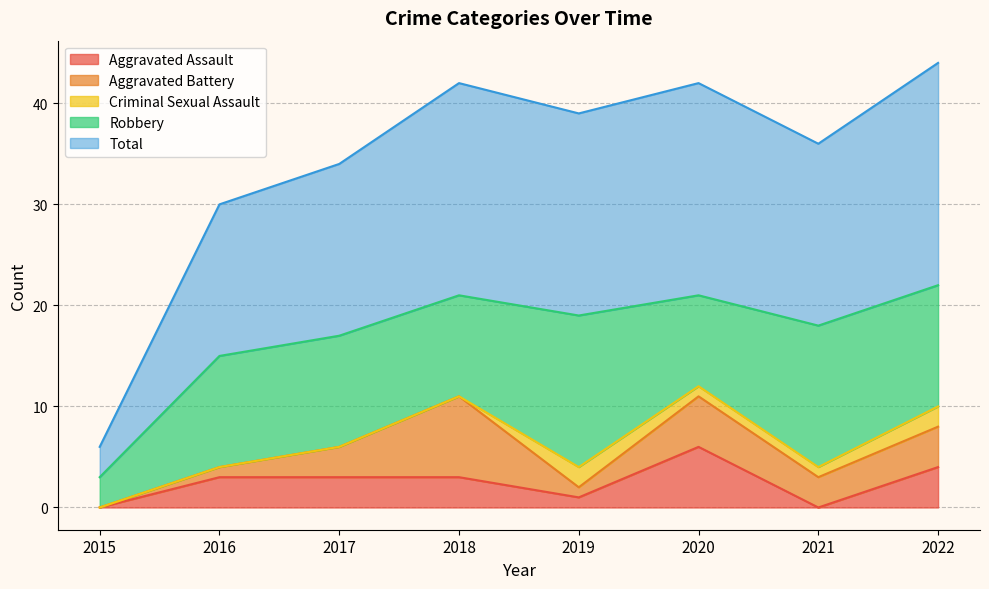

In Total, how many points are higher than both neighbors (excluding endpoints)?

2